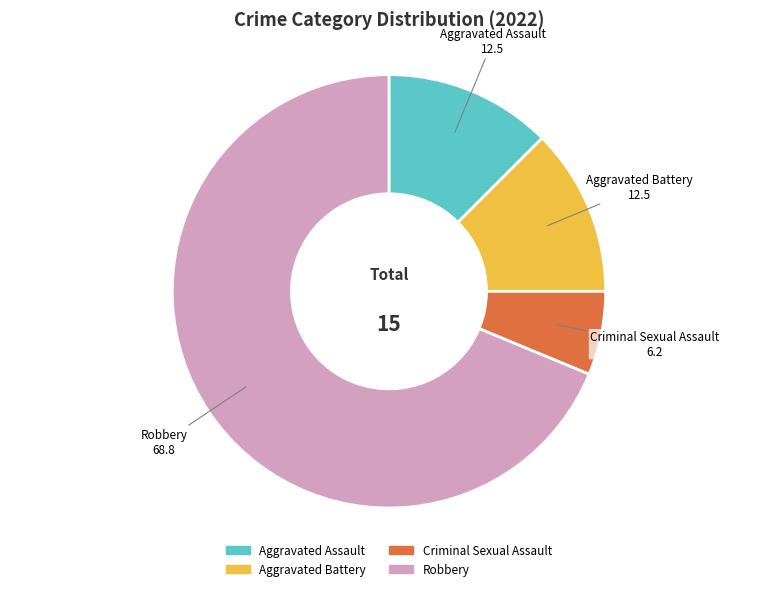

Count the number of slices in the pie.

4